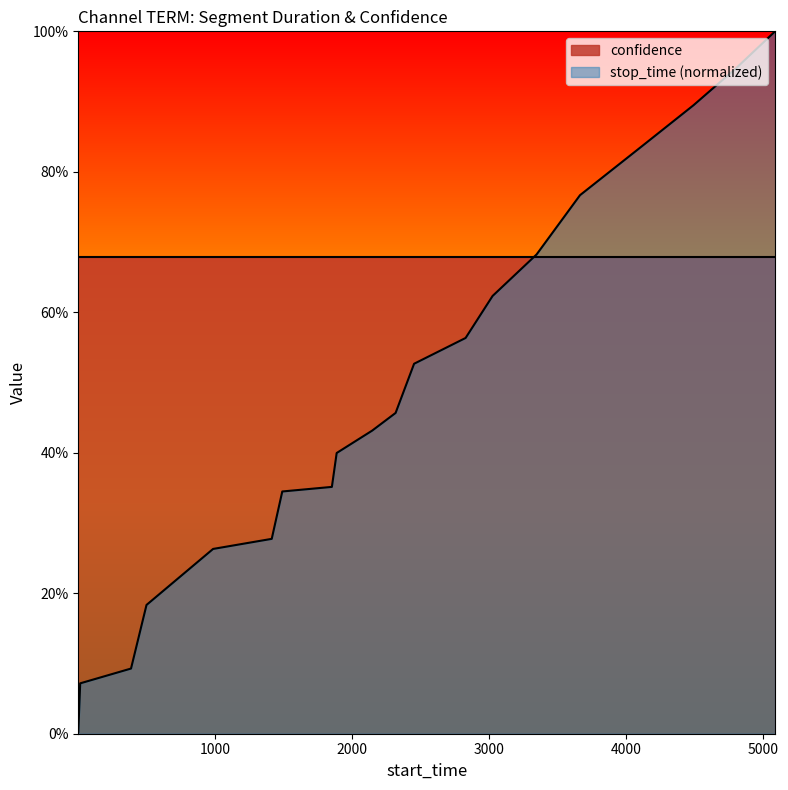

The value at 11 is 0.3. True or false?

False